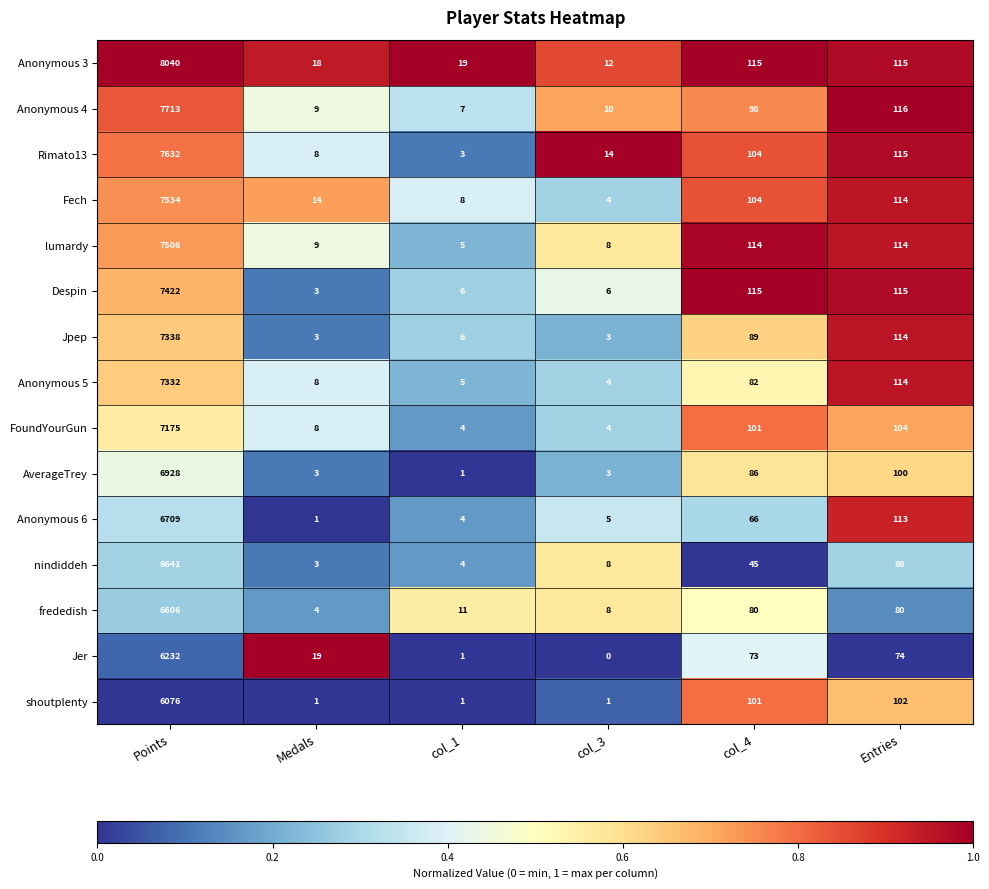

What is the difference between the maximum and minimum values in the Rimato13 series?

7629